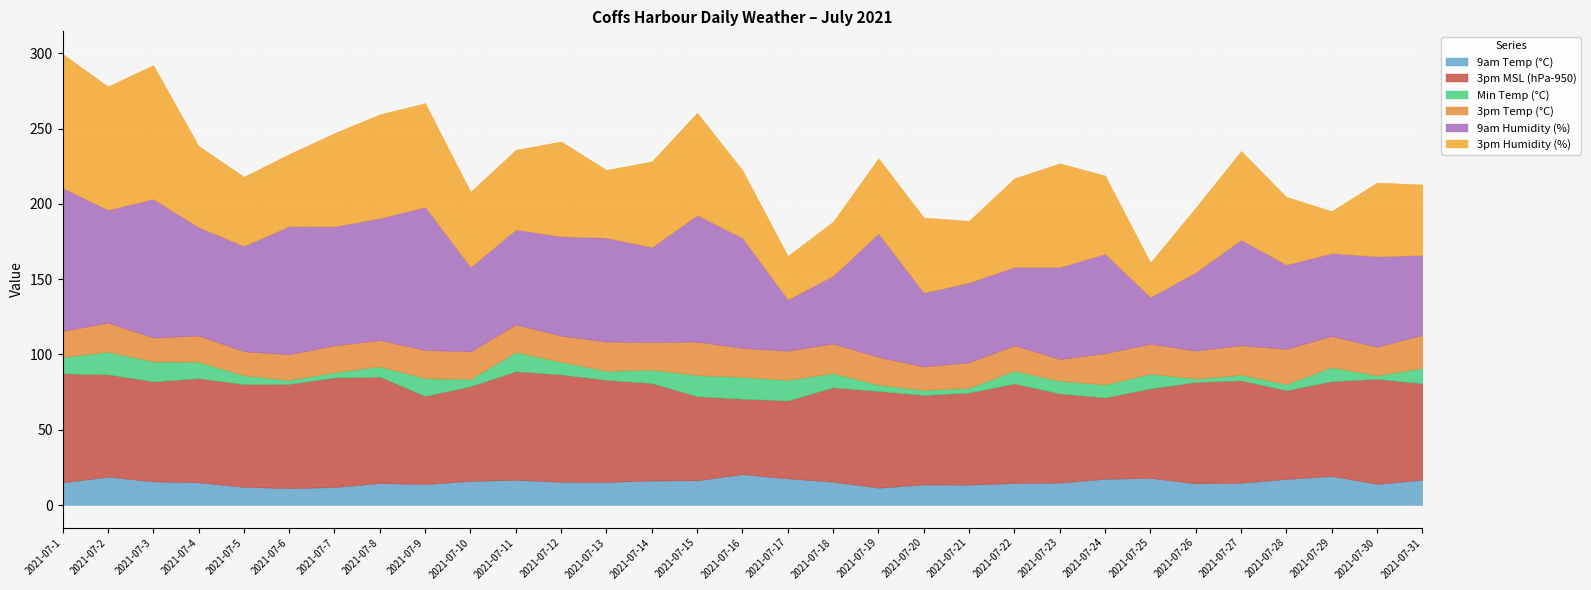

How many values in the 3pm Temp (°C) series are below 18?

12